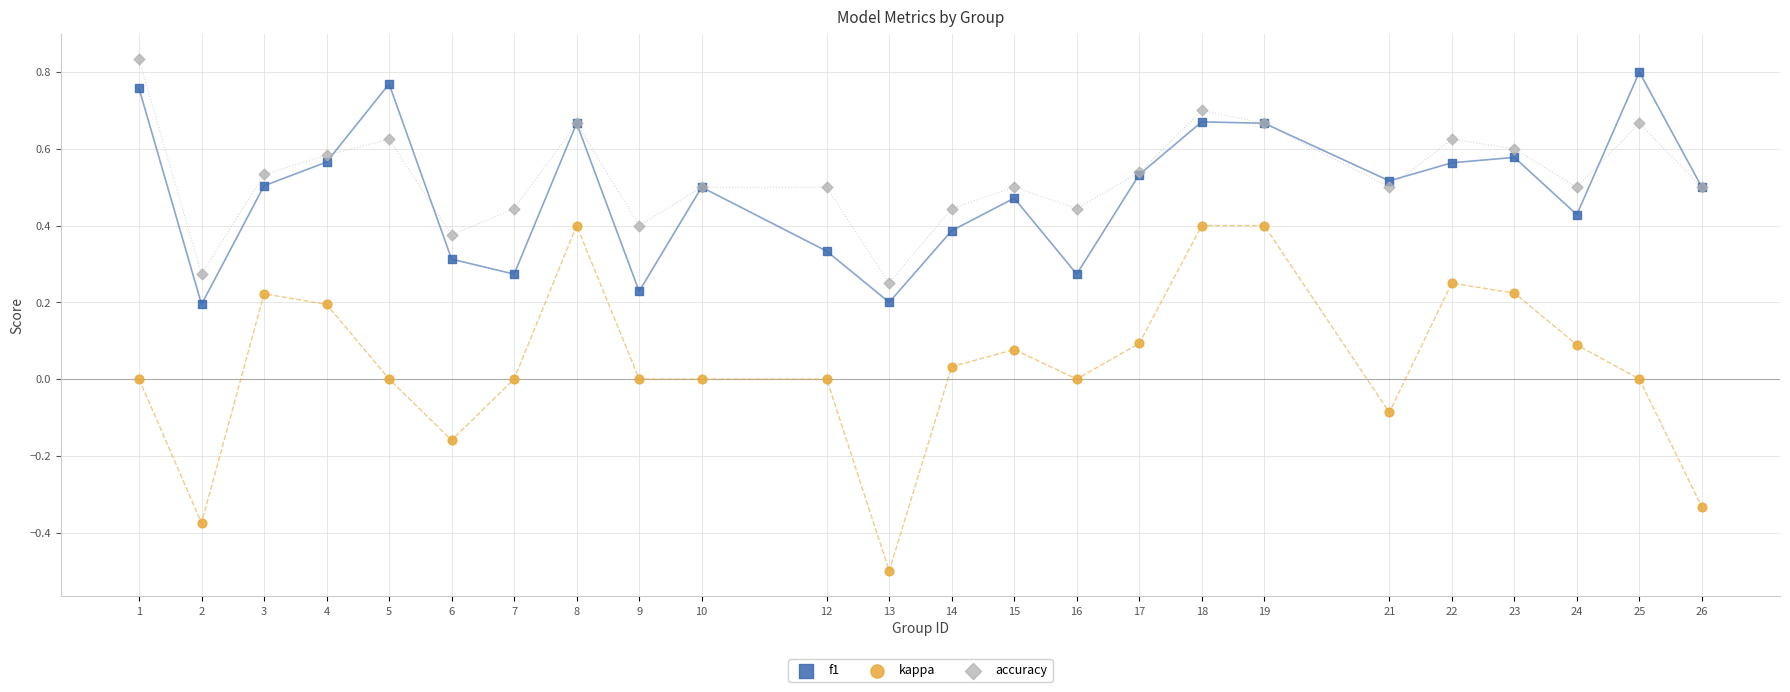

What is the X range (max minus min) for the scatter plot?

25.0